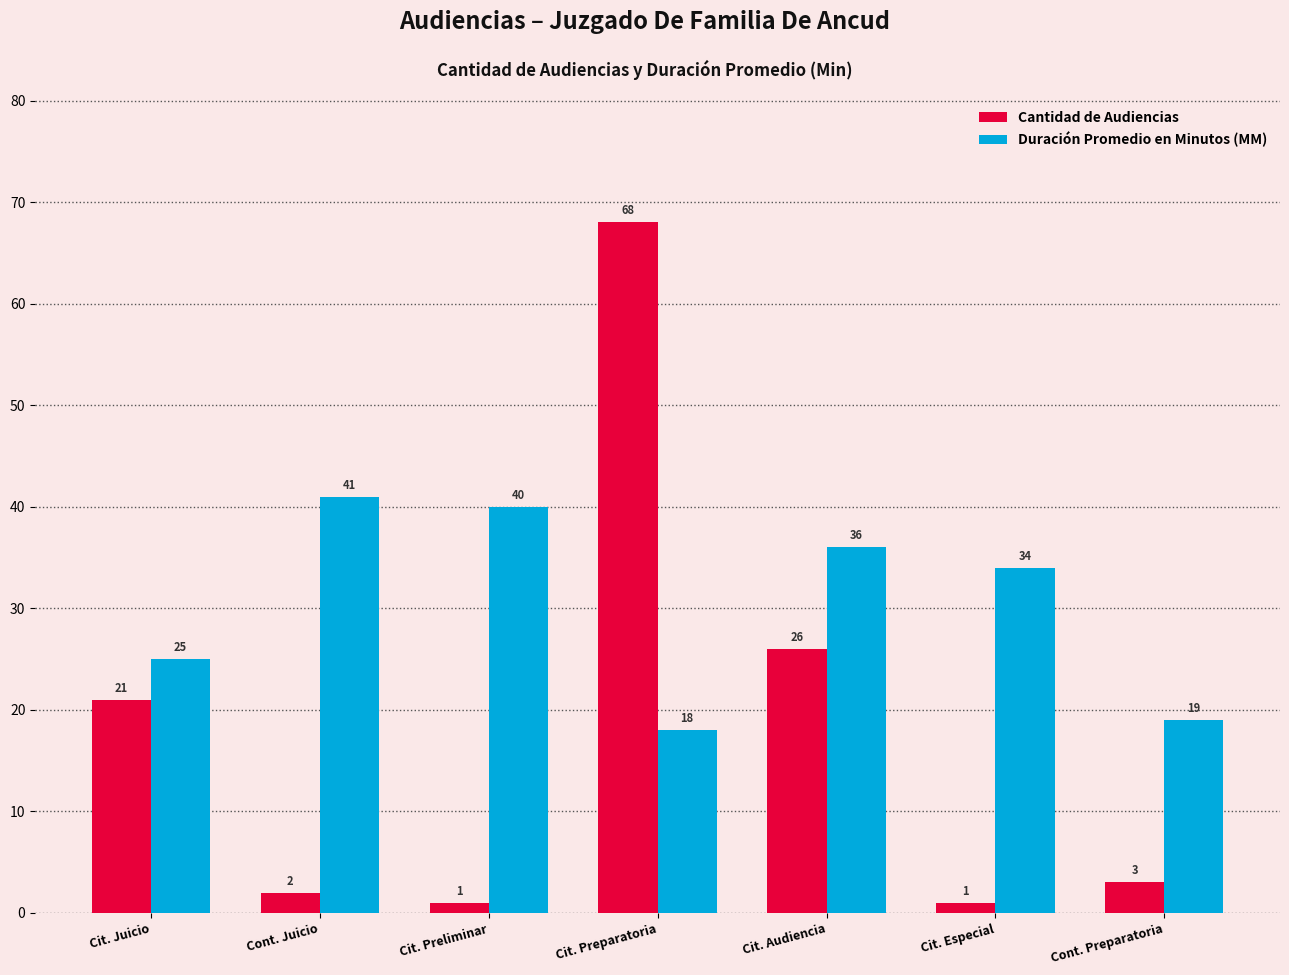

What is the sum of the Cantidad de Audiencias values at Cit. Juicio and Cit. Preliminar?

22